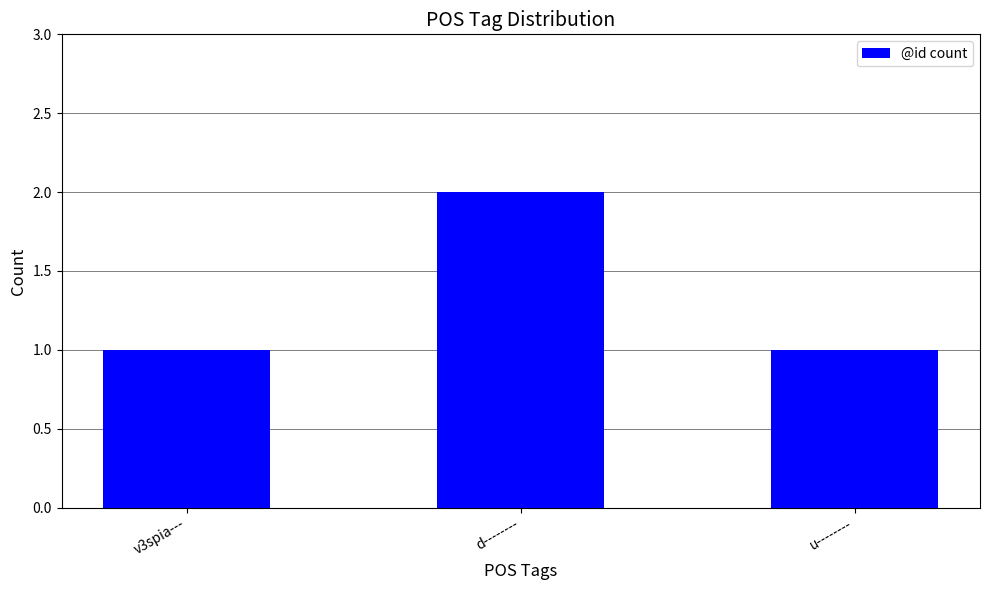

Is it true that the value at d-------- is 2?

True